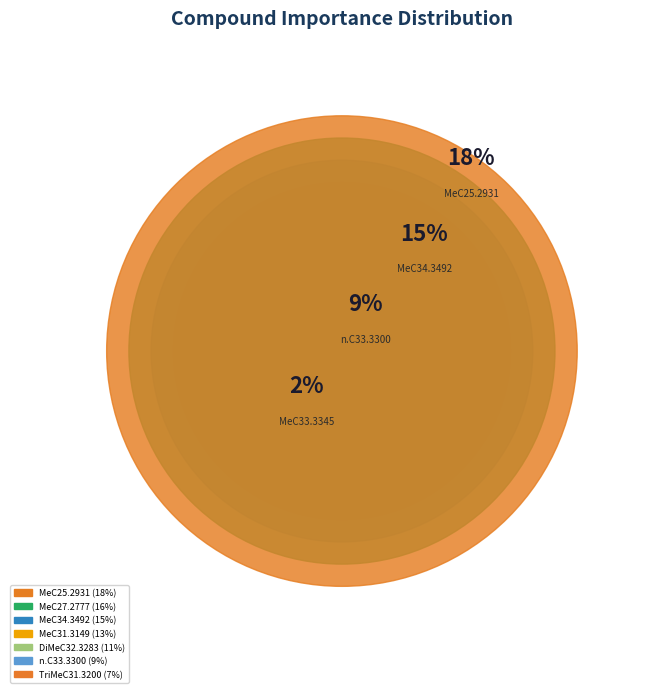

What percentage is the MeC27.2777 slice, to the nearest percent?

16%